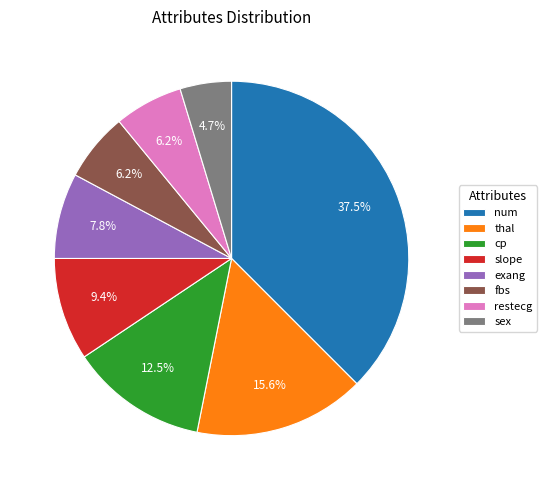

What percentage is the fbs slice, to the nearest percent?

6%